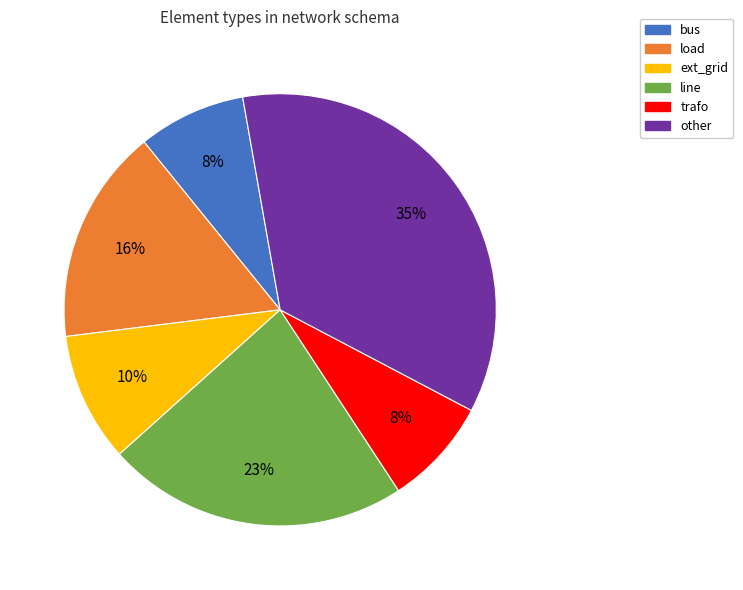

Approximately how many times larger is the value at ext_grid compared to line?

0.4